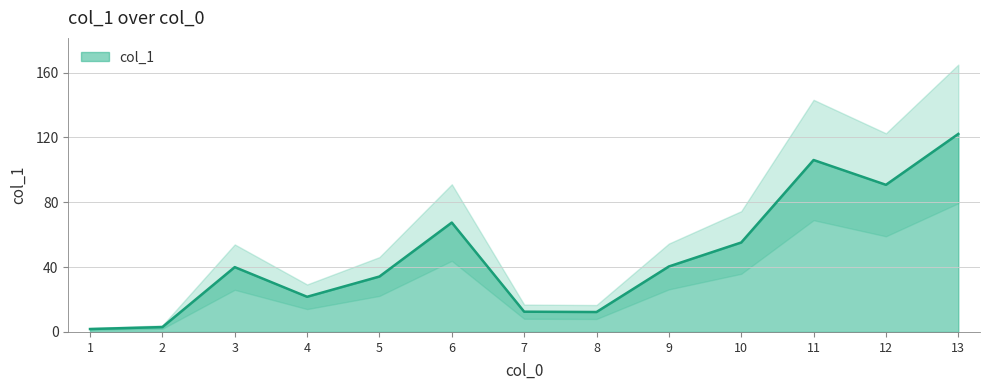

How many data points are above 40?

6